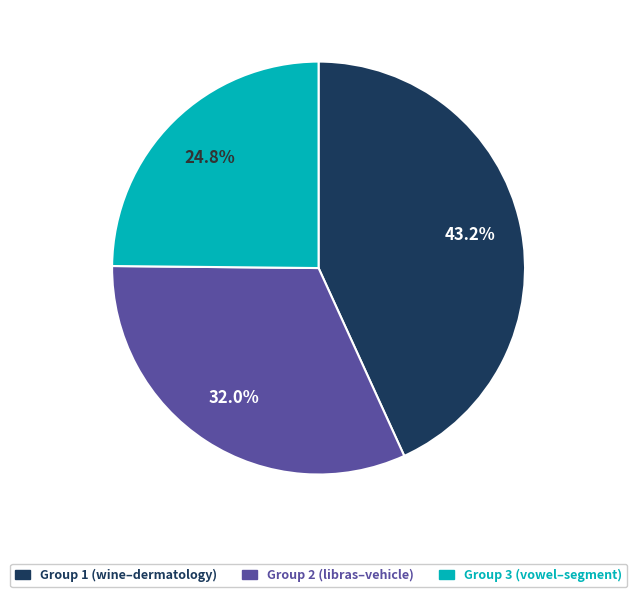

Is there any slice that represents more than half of the pie?

No